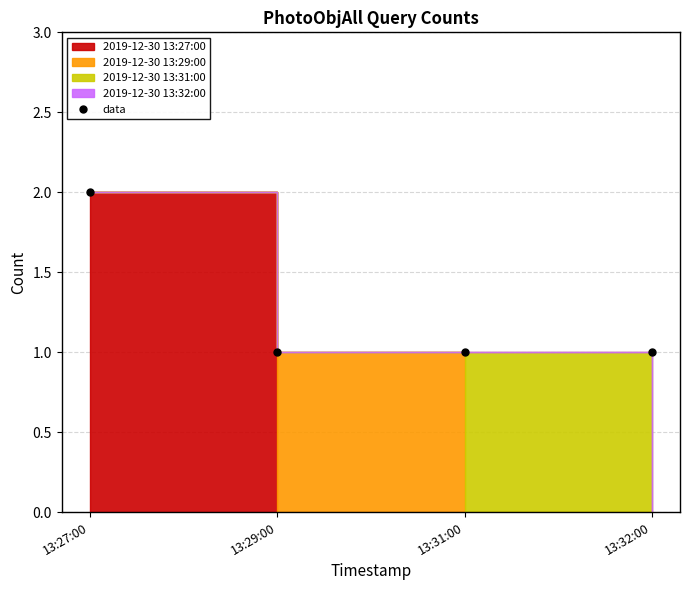

What is the sum of the values at 13:29:00 and 13:31:00?

2